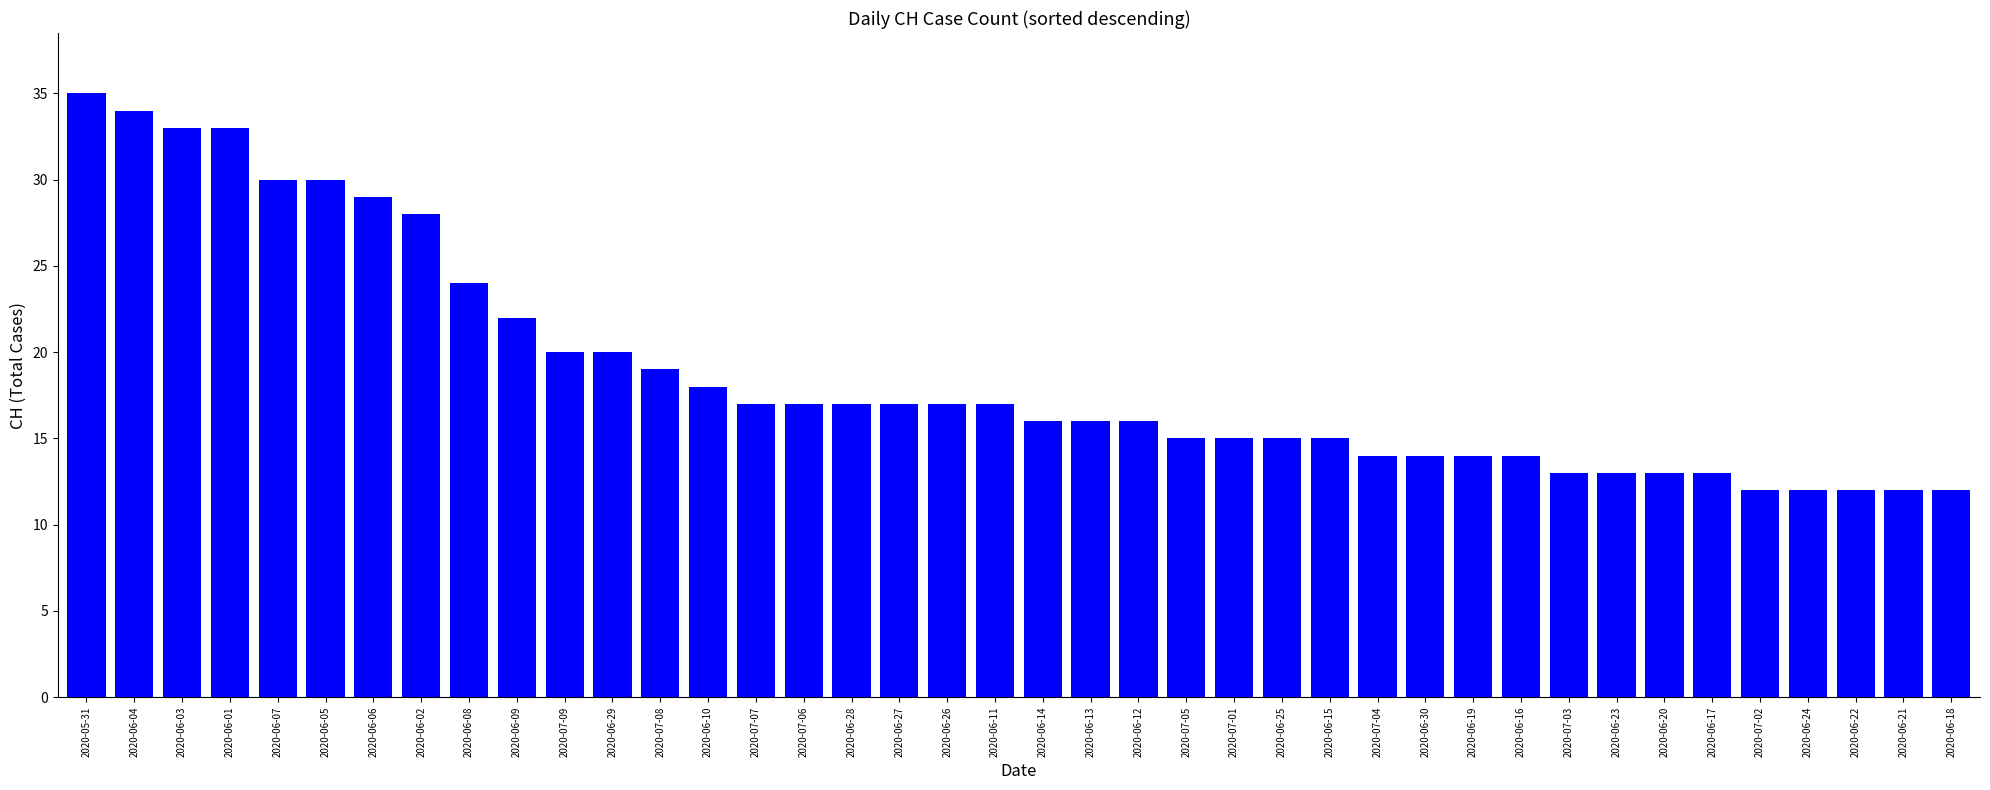

Reading left to right, transcribe all the data shown in this chart.

35	34	33	33	30	30	29	28	24	22	20	20	19	18	17	17	17	17	17	17	16	16	16	15	15	15	15	14	14	14	14	13	13	13	13	12	12	12	12	12